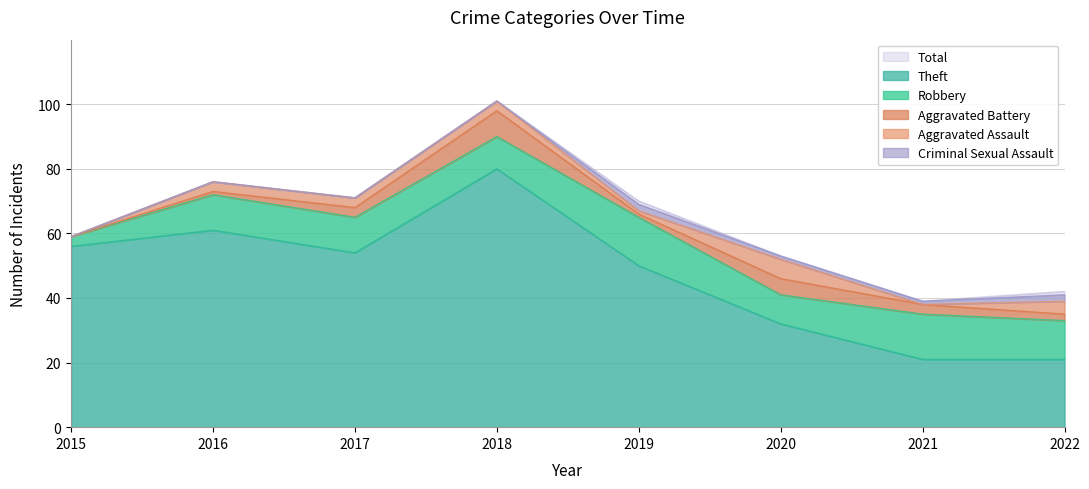

At which label does Aggravated Battery reach its peak?

2018